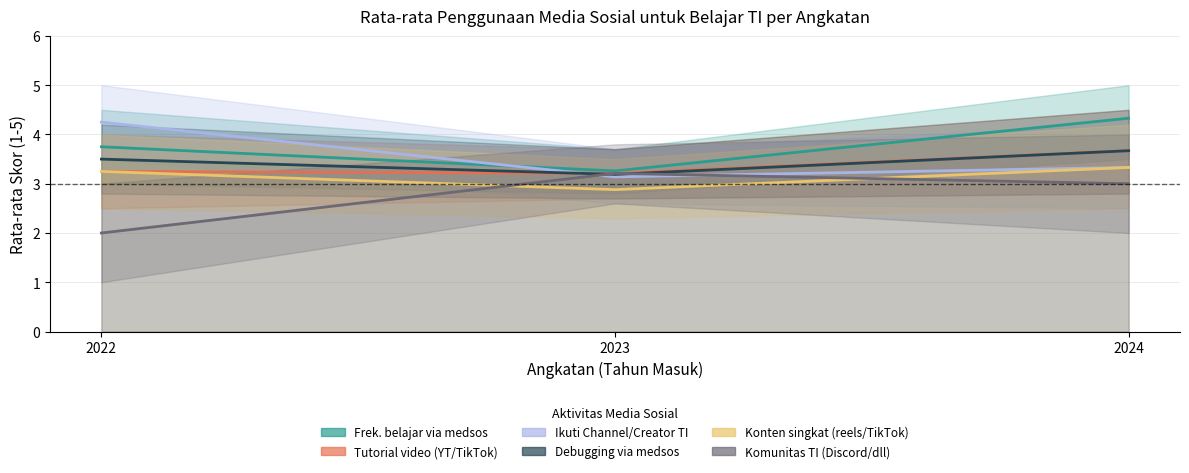

At which category is the sum across all series the highest?

2024